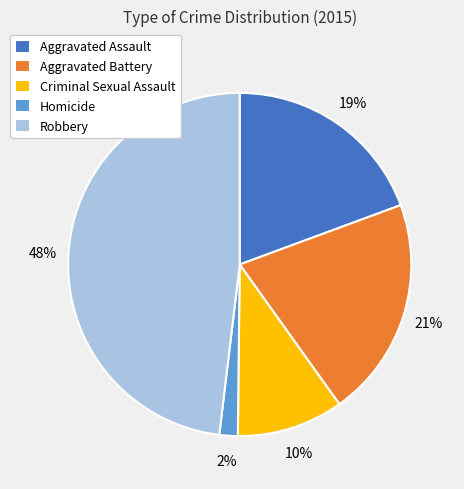

Does any single category account for the majority?

No